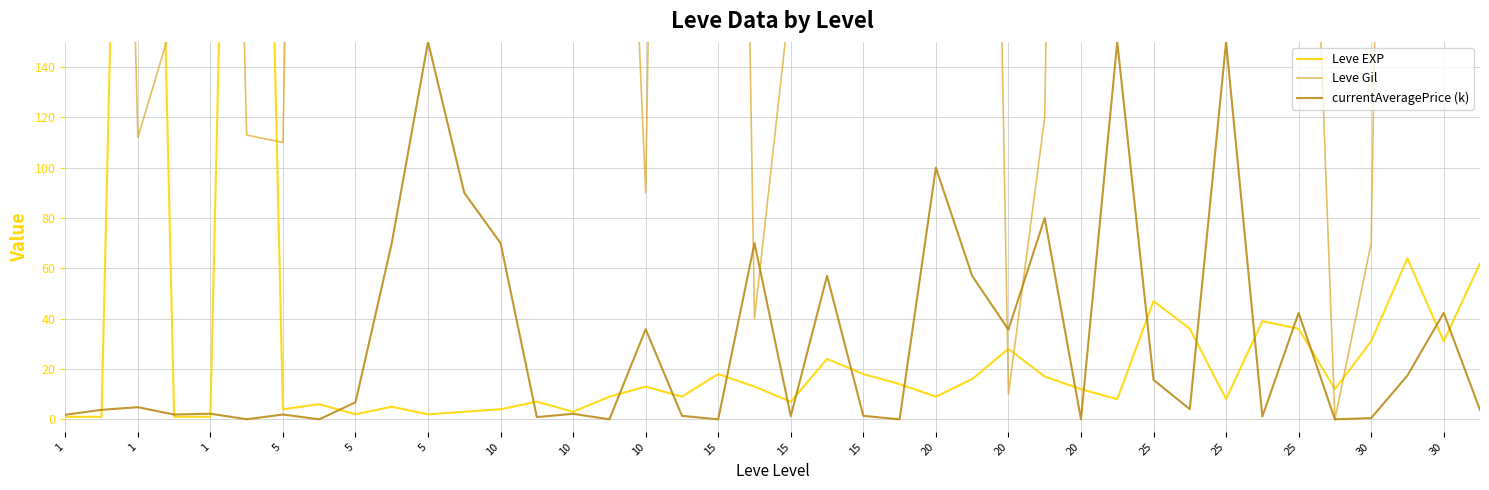

What is the sum of the Leve Gil values at 1 and 20?

992.0